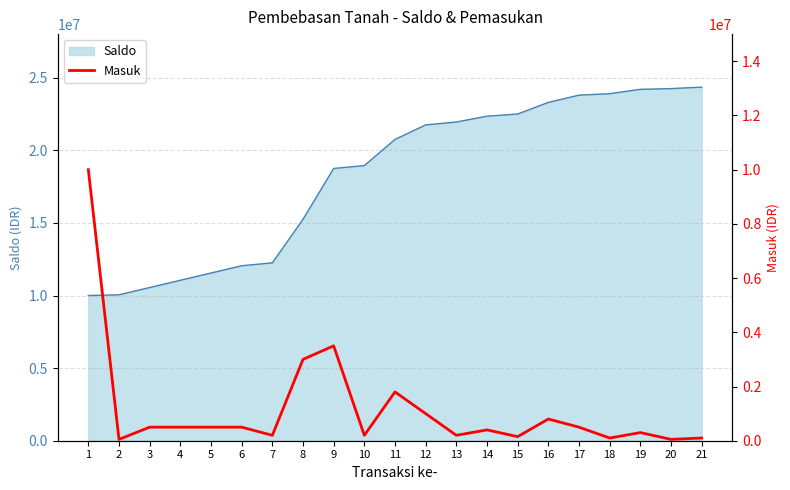

The value of Saldo at 19 is 24200000. True or false?

True